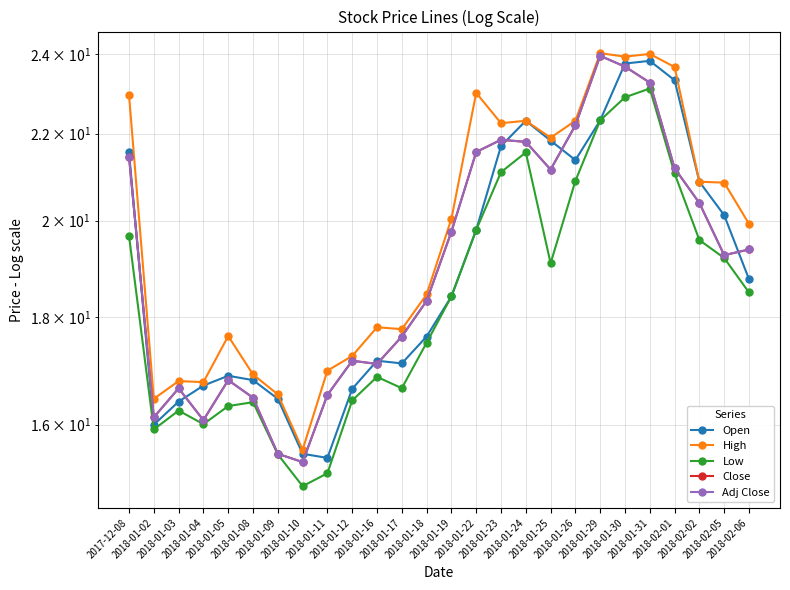

Which label corresponds to the smallest value in the chart?

2018-01-10